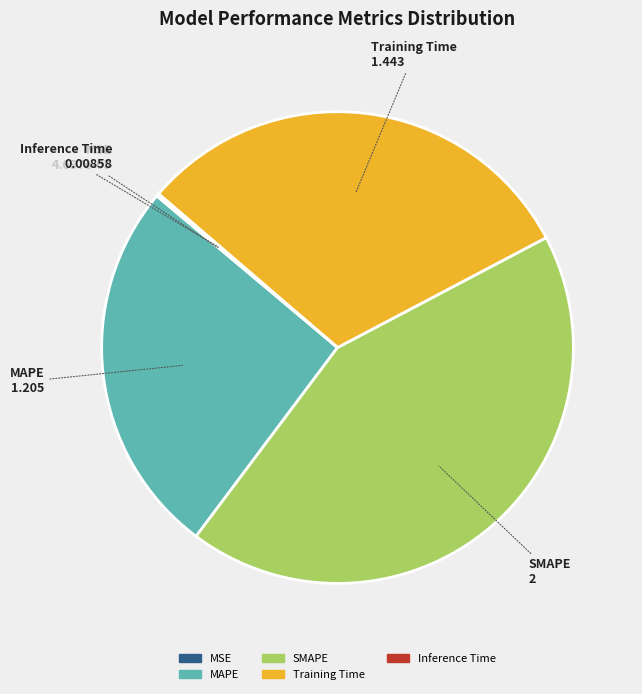

Does MAPE represent more than half of the total?

No